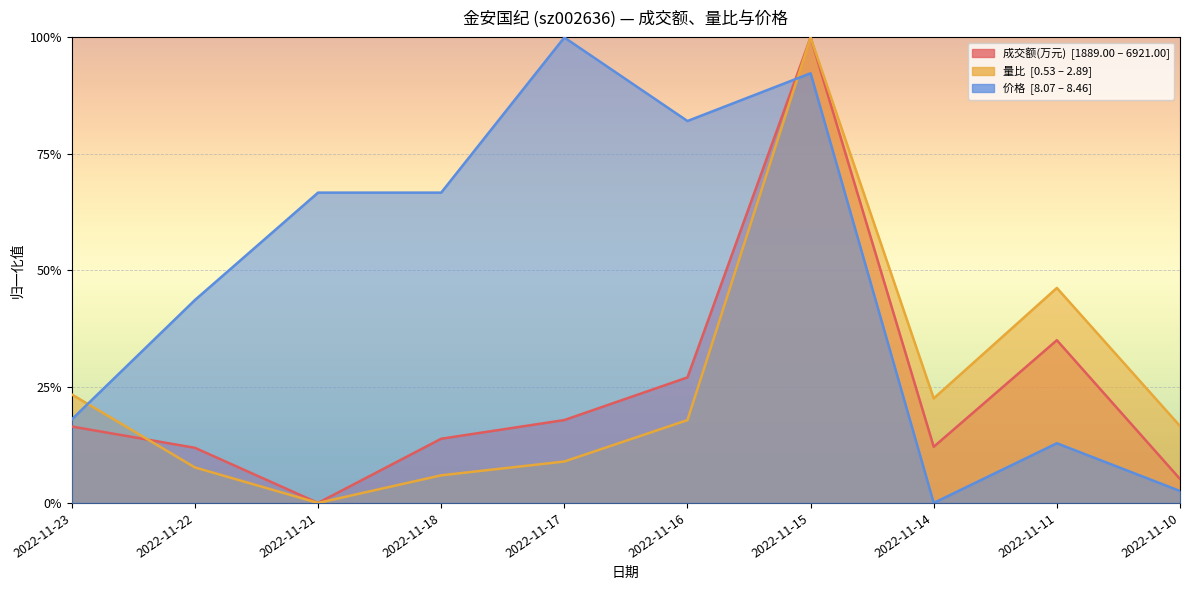

What are all the series names shown in the legend?

成交额(万元), 量比, 价格